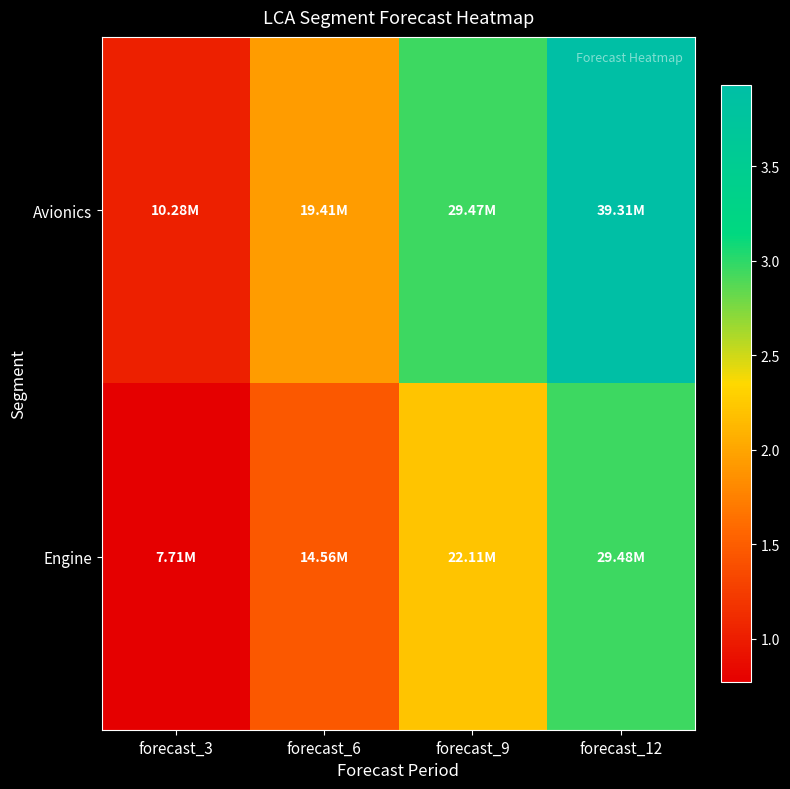

How many data points does each series have?

4